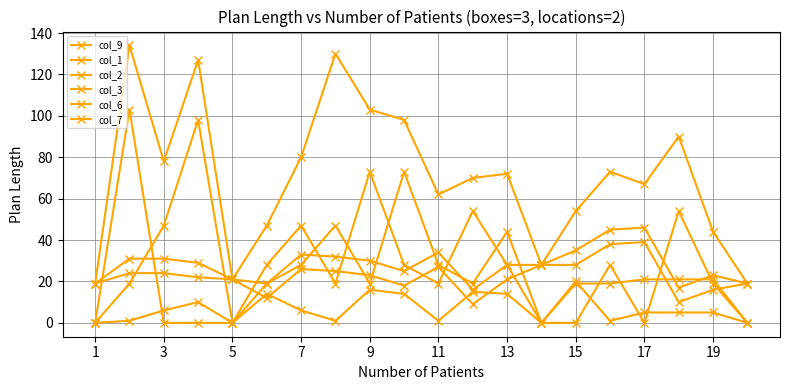

Reading left to right, list all the values displayed in this chart.

col_9: 19	134	78	127	21	47	80	130	103	98	62	70	72	28	54	73	67	90	44	19
col_1: 19	24	24	22	21	12	26	25	23	18	27	9	21	28	28	38	39	10	16	19
col_2: 19	31	31	29	21	19	33	32	30	25	34	16	28	28	35	45	46	17	23	19
col_3: 0	1	6	10	0	14	6	1	16	14	1	15	14	0	20	1	5	5	5	0
col_6: 0	19	47	98	0	28	47	19	73	28	19	54	28	0	19	19	21	21	21	0
col_7: 0	103	0	0	0	19	28	47	19	73	28	19	44	0	0	28	0	54	19	0